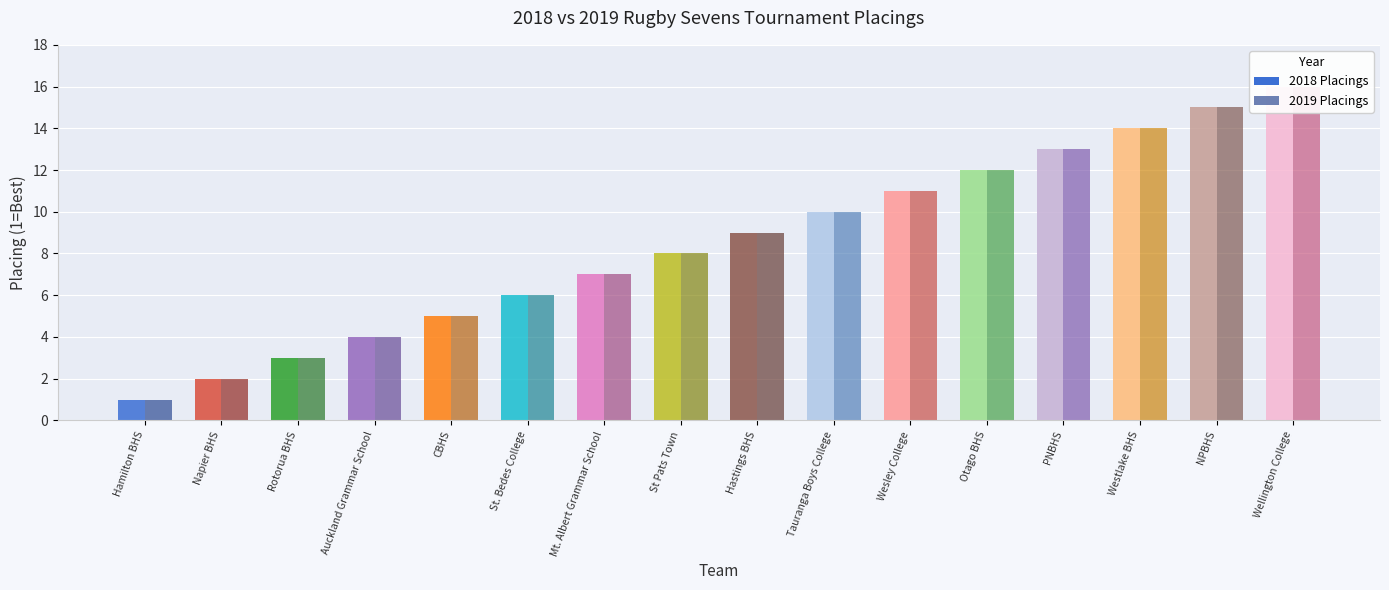

Rank the series by their maximum value, from lowest to highest.

2018, 2019